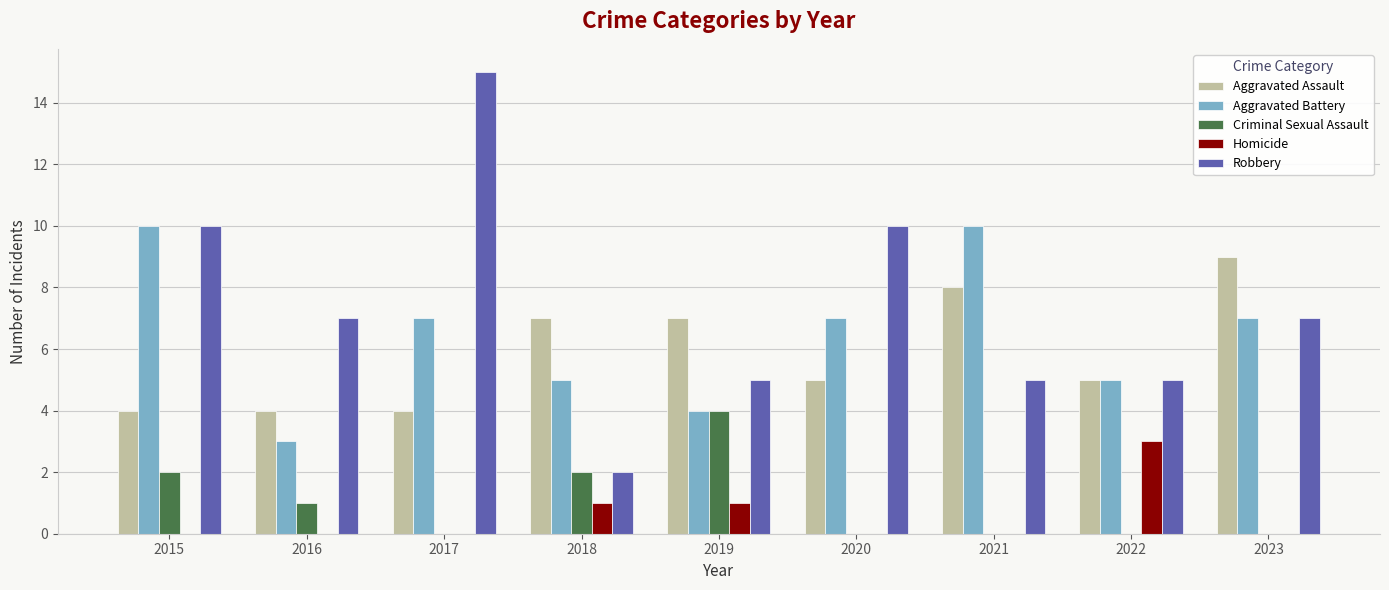

How many categories are shown in the chart?

9